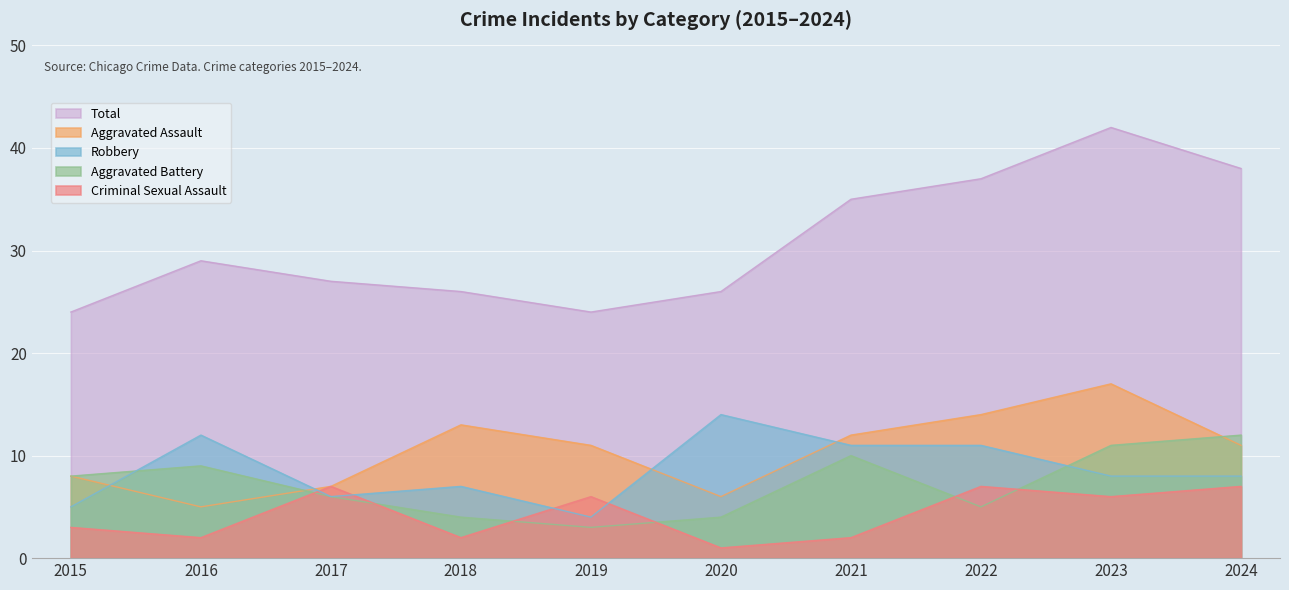

Reading left to right, transcribe all the data shown in this chart.

Aggravated Assault: 2015=8	2016=5	2017=7	2018=13	2019=11	2020=6	2021=12	2022=14	2023=17	2024=11
Aggravated Battery: 2015=8	2016=9	2017=6	2018=4	2019=3	2020=4	2021=10	2022=5	2023=11	2024=12
Criminal Sexual Assault: 2015=3	2016=2	2017=7	2018=2	2019=6	2020=1	2021=2	2022=7	2023=6	2024=7
Robbery: 2015=5	2016=12	2017=6	2018=7	2019=4	2020=14	2021=11	2022=11	2023=8	2024=8
Total: 2015=24	2016=29	2017=27	2018=26	2019=24	2020=26	2021=35	2022=37	2023=42	2024=38